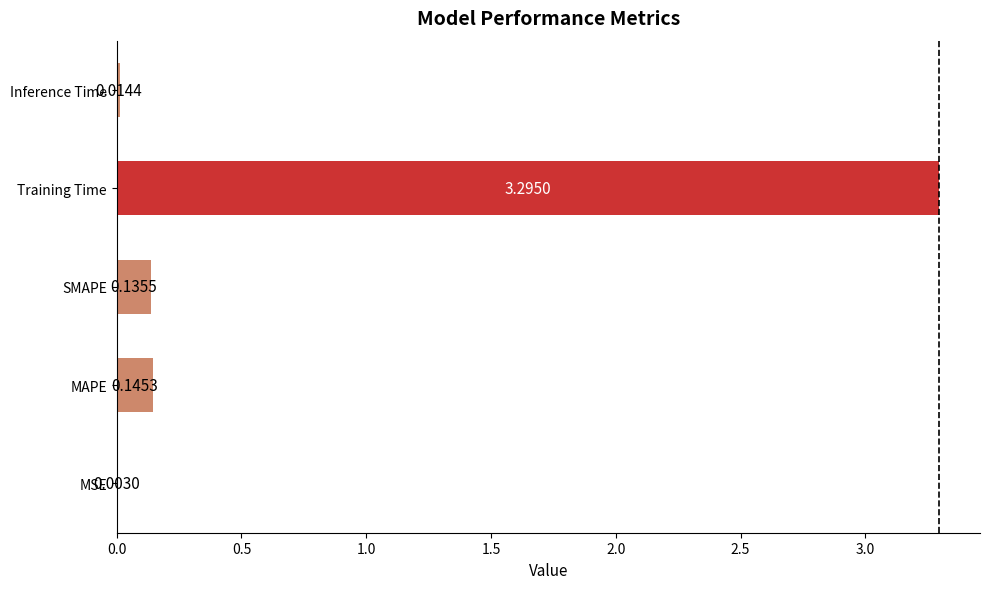

Where is the data nearest to the value 1?

MAPE